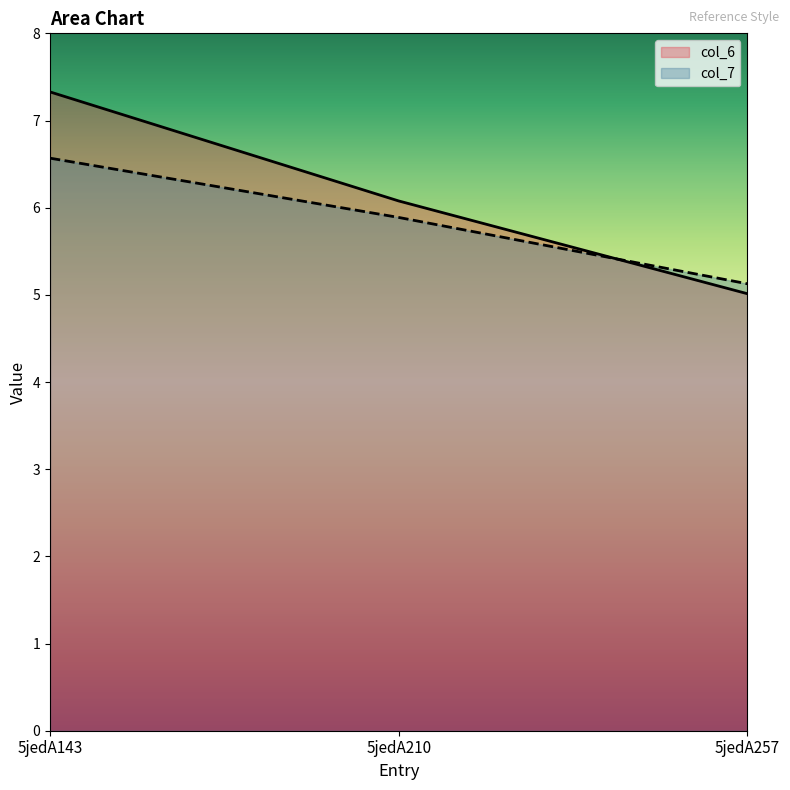

At 5jedA210, list the series in order from largest to smallest.

col_6, col_7